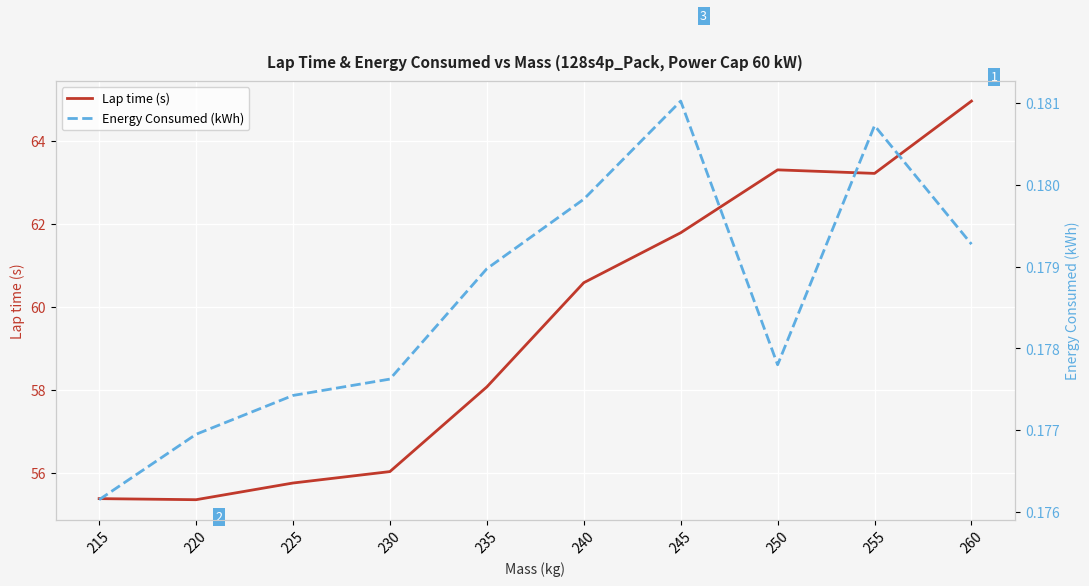

Is this an area chart (filled region under the line)?

No